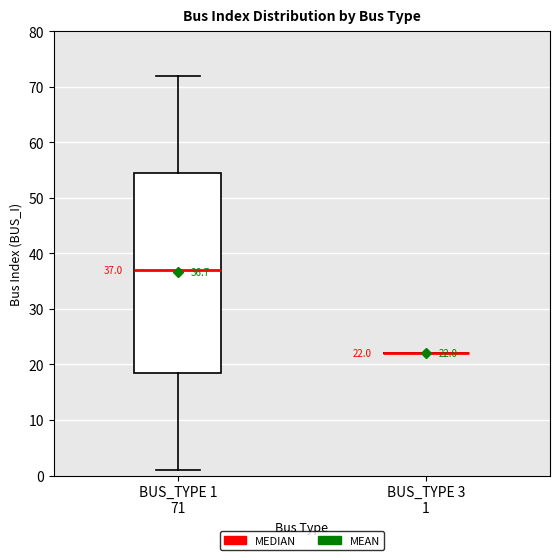

Which box is the tallest, from its lower edge to its upper edge?

BUS_TYPE 1 71